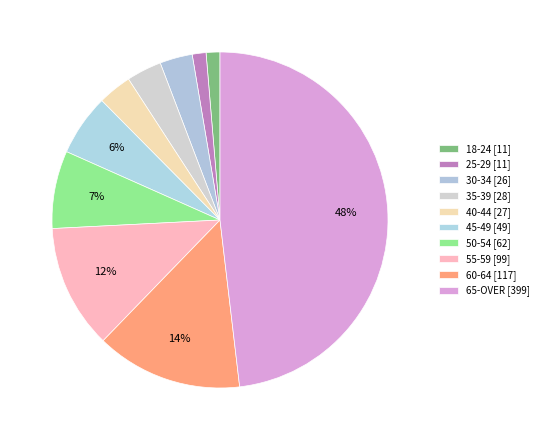

How many segments does this pie chart have?

10